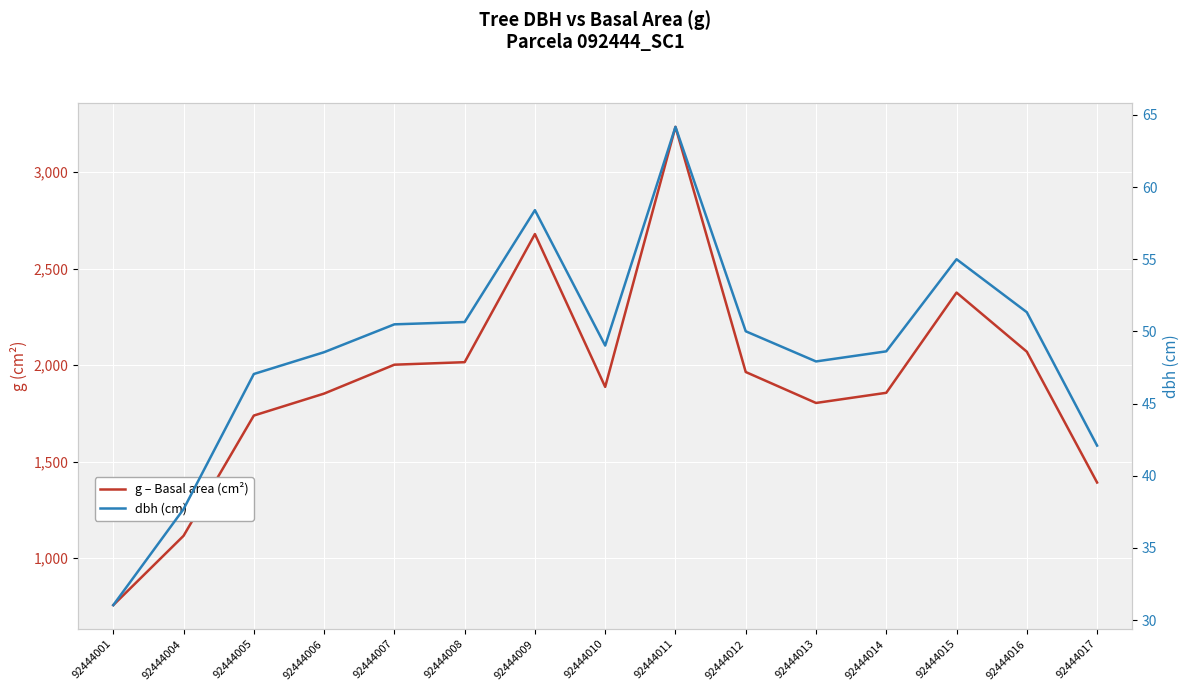

What is the approximate value of dbh (cm) at 92444017?

42.1